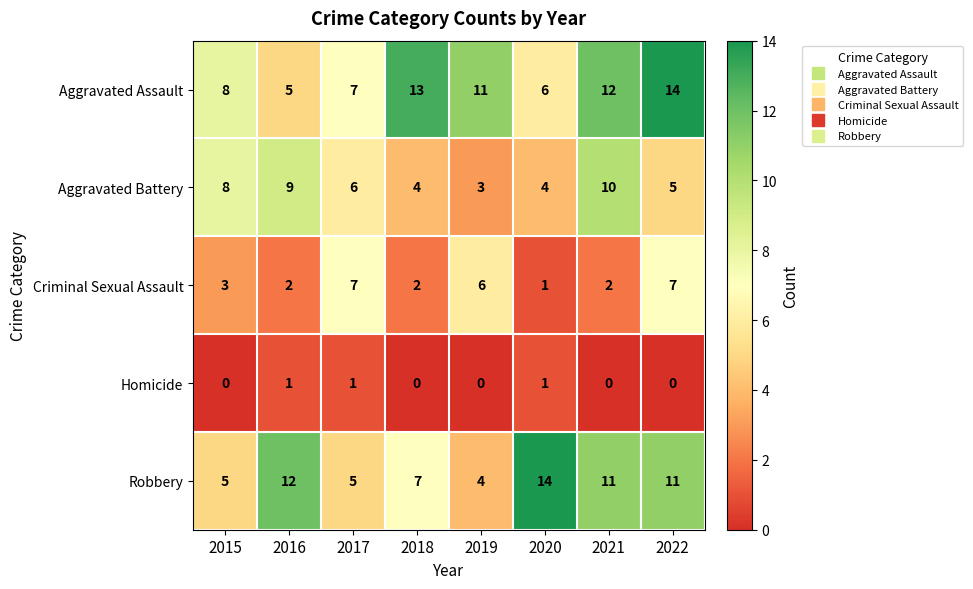

Is the value of Homicide at 2016 greater than the value of Aggravated Battery at 2022?

No